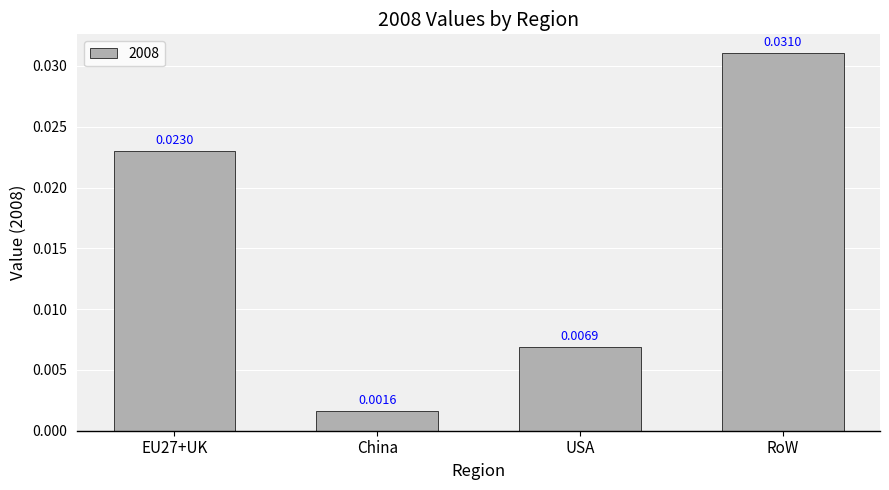

What is the label of the 1st bar from the right?

RoW